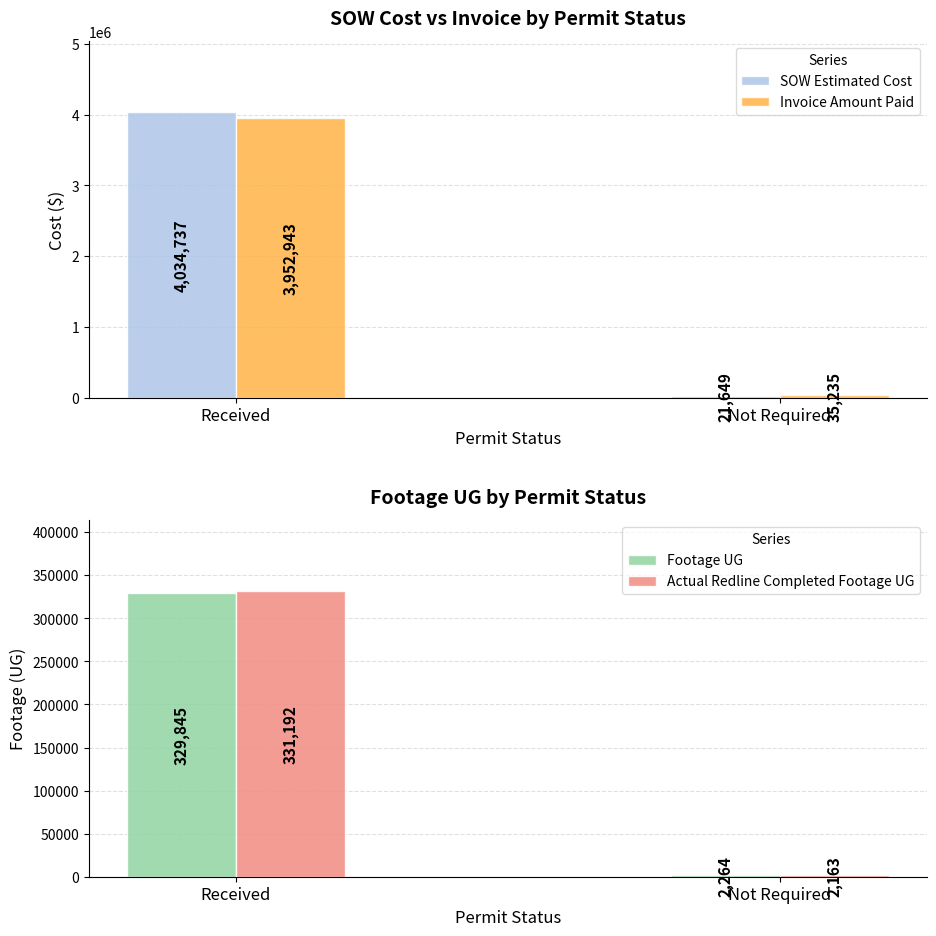

What is the spread (max minus min) of values at Received?

3704892.4